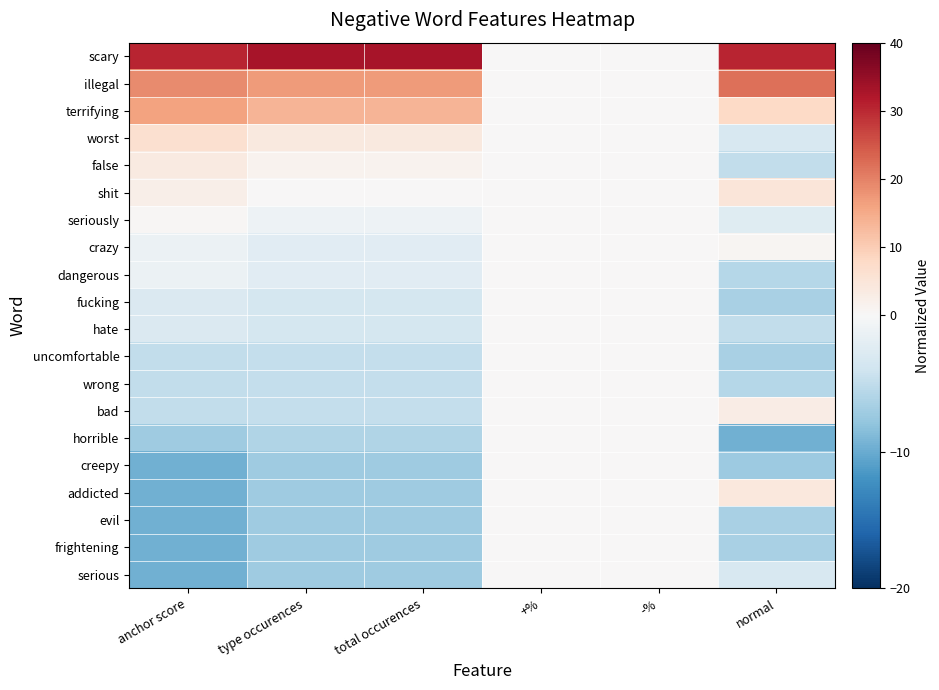

At how many categories does at least one series exceed 4?

4